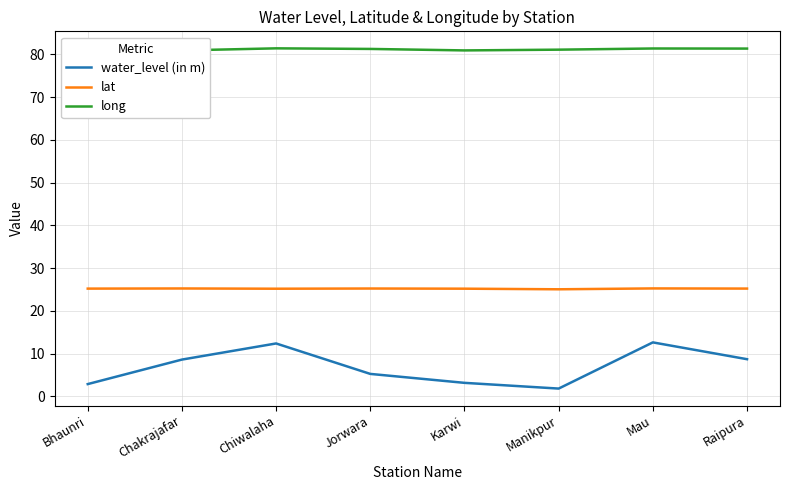

How many interior local valleys does the long series have?

2